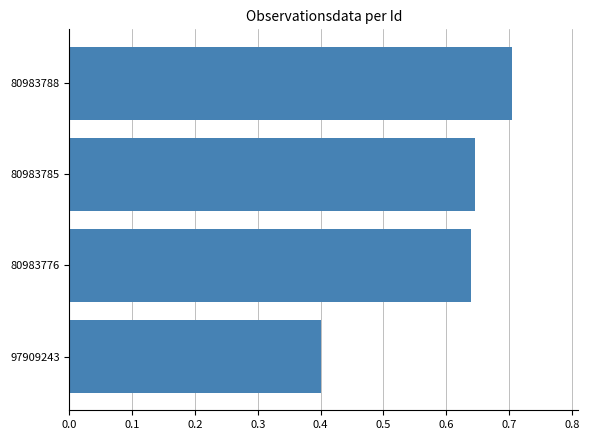

Between 80983785 and 80983788, which is larger?

80983788